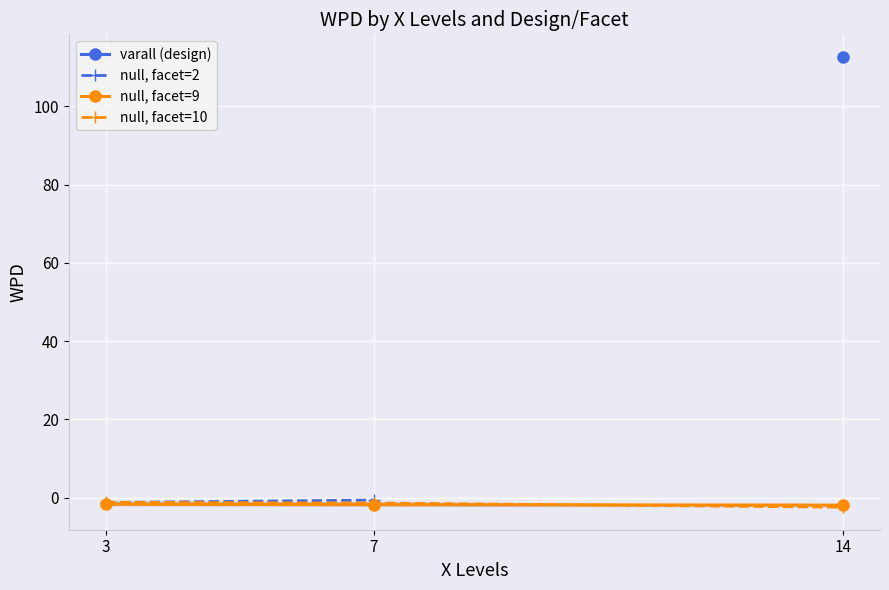

Which category has the highest value in the null, facet=9 series?

3